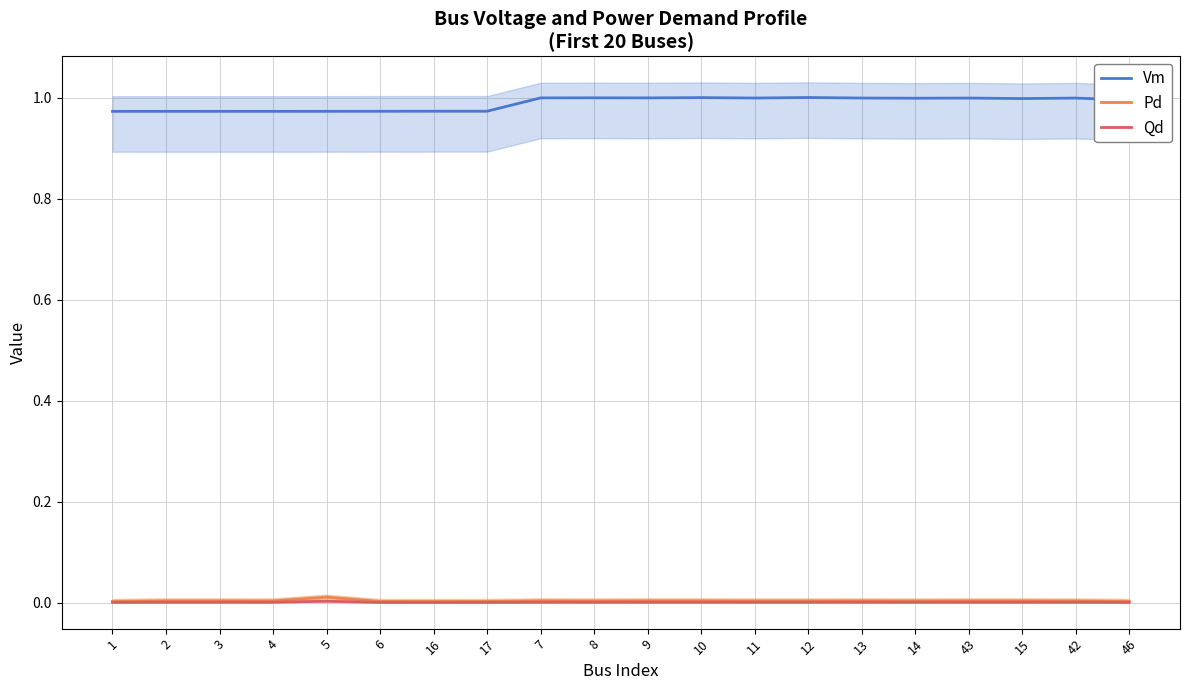

At which category is the sum across all series the highest?

10